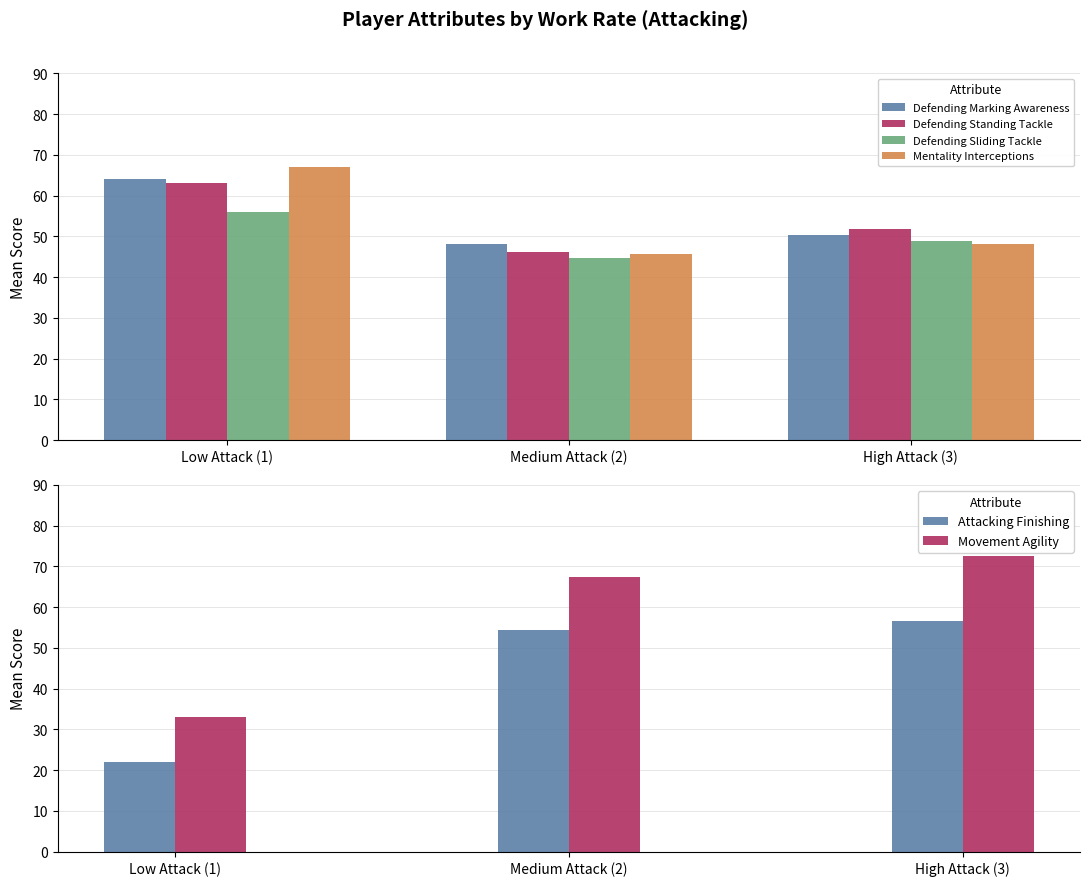

Between Low Attack (1) and High Attack (3), which is larger?

Low Attack (1)